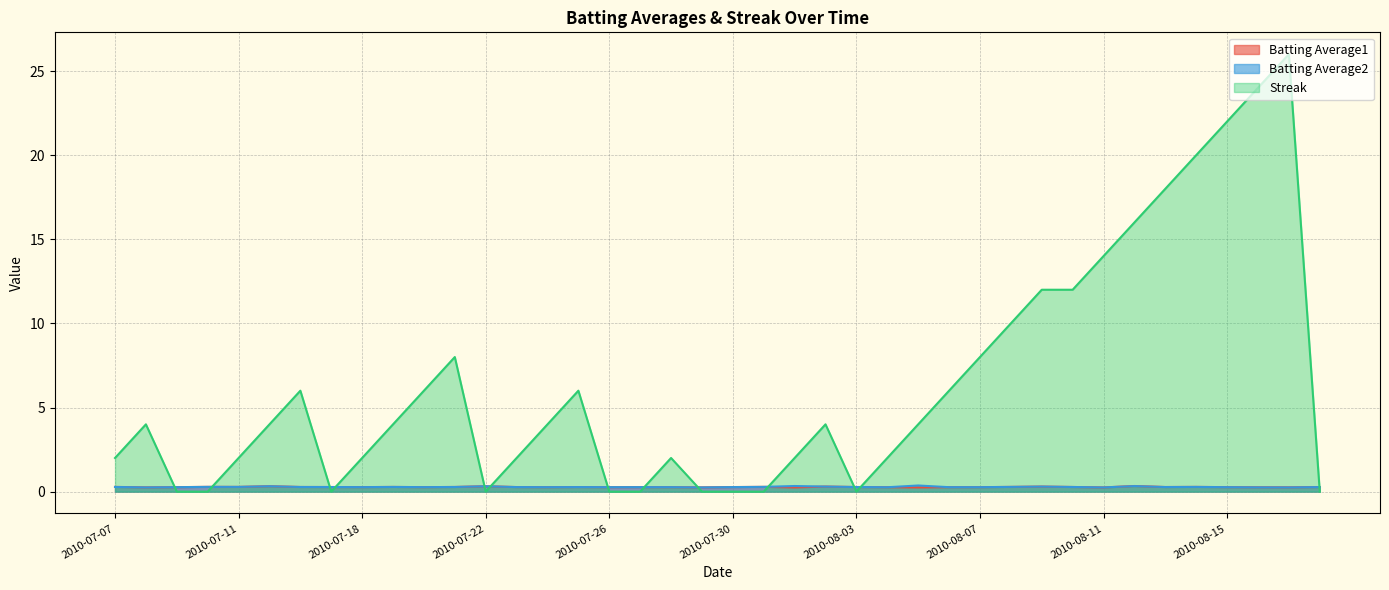

What position from the left is 2010-07-19?

10